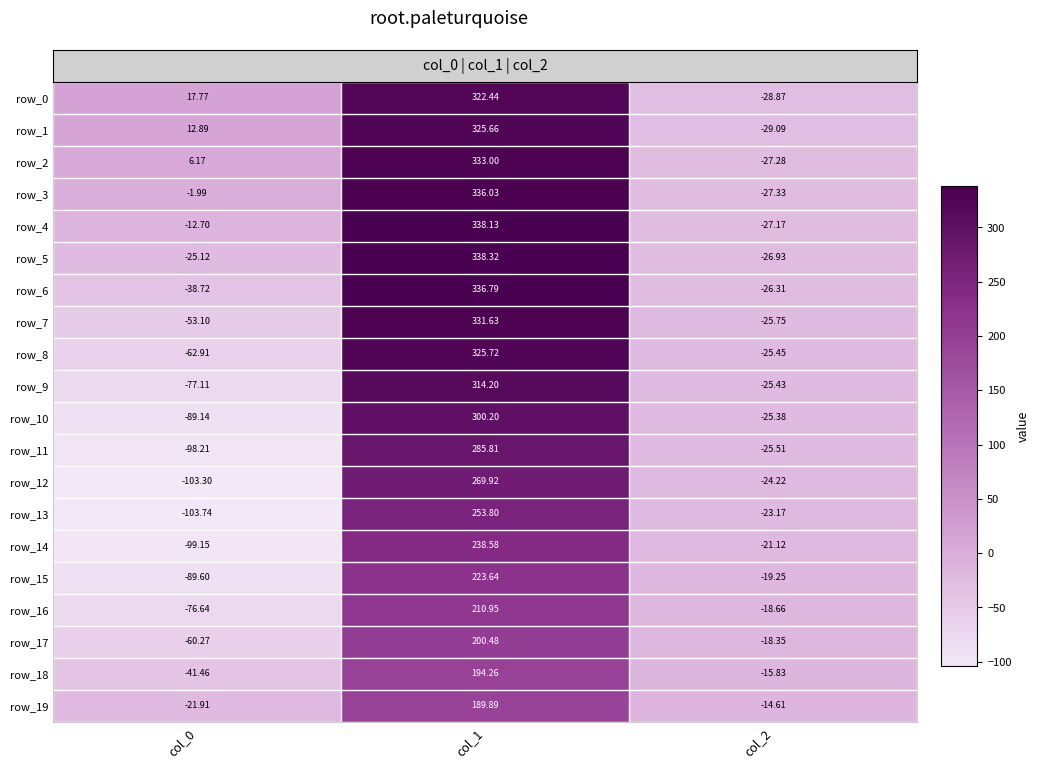

Rank the series at col_1 from lowest to highest value.

row_19, row_18, row_17, row_16, row_15, row_14, row_13, row_12, row_11, row_10, row_9, row_0, row_1, row_8, row_7, row_2, row_3, row_6, row_4, row_5